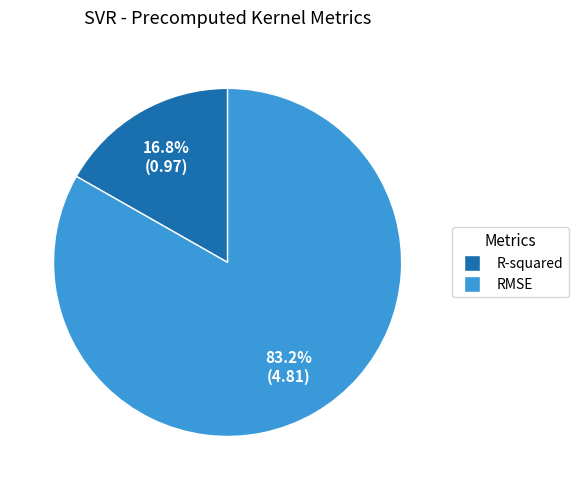

The R-squared slice represents 23% of the pie. True or false?

False